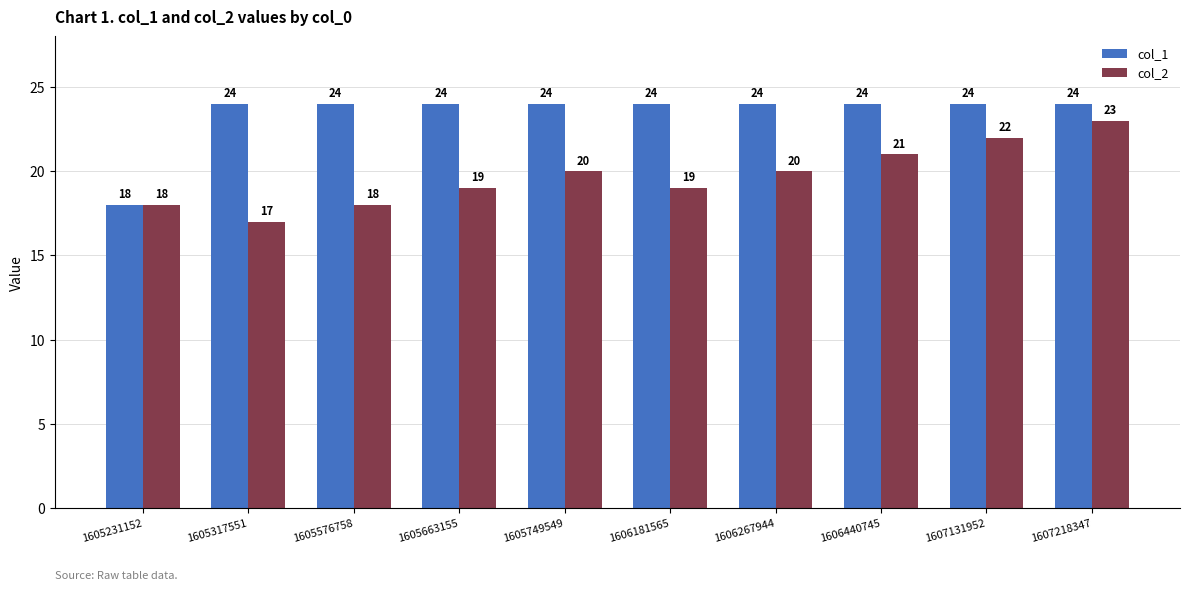

Is it true that col_2 equals 4 at 1605663155?

False